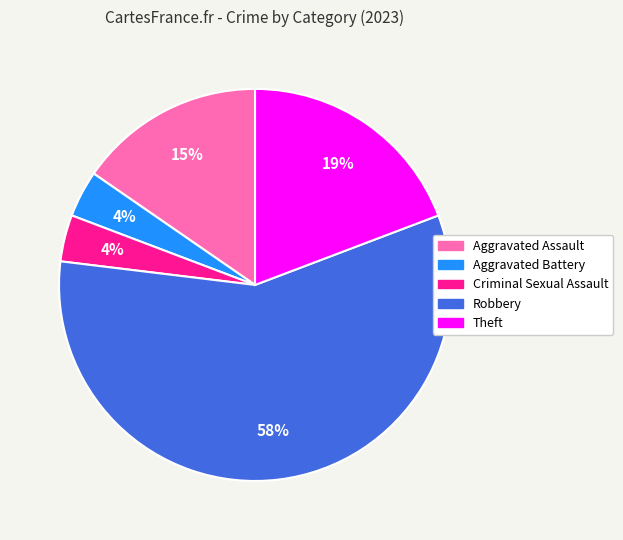

The Robbery slice represents 58% of the pie. True or false?

True